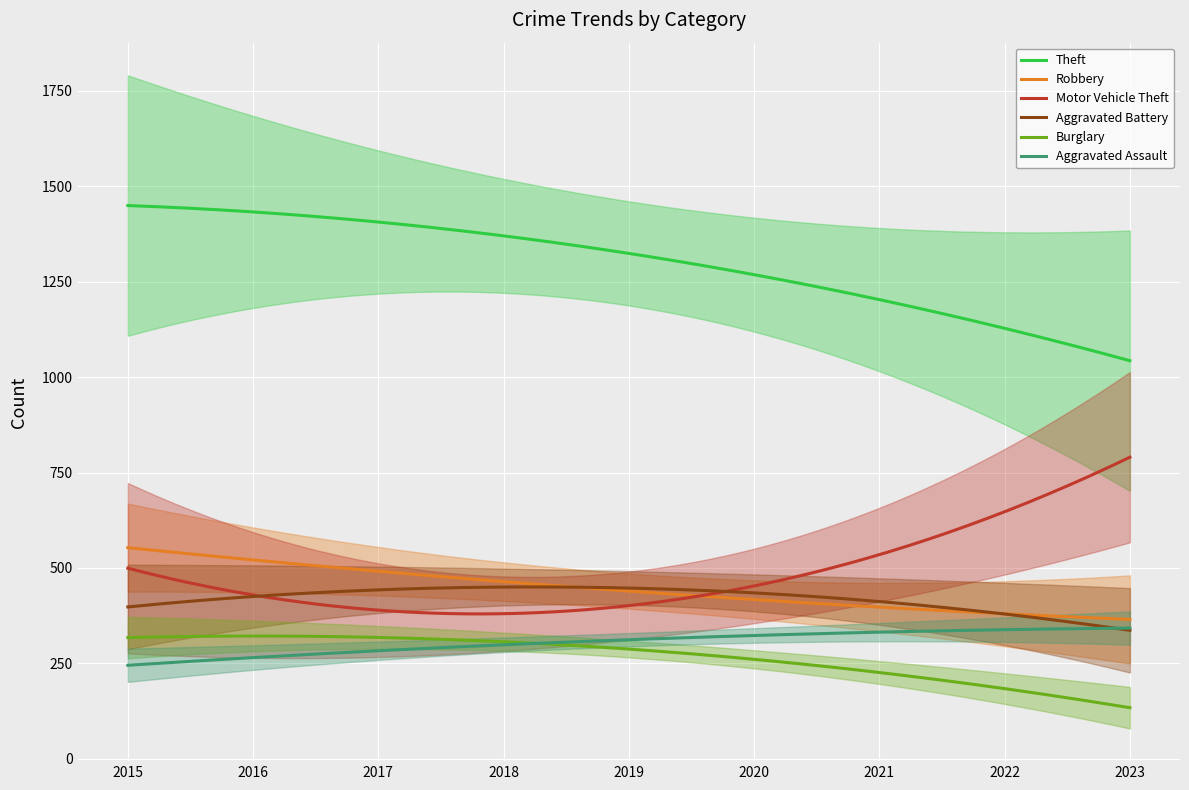

Which series has the largest total across all categories?

Theft